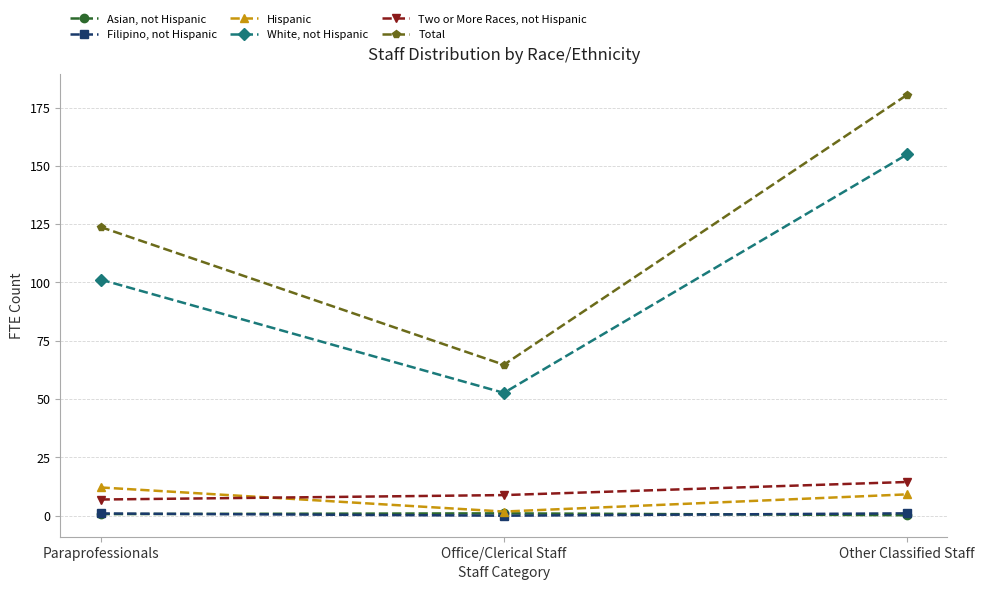

Is the value of Filipino, not Hispanic at Paraprofessionals greater than the value of White, not Hispanic at Office/Clerical Staff?

No